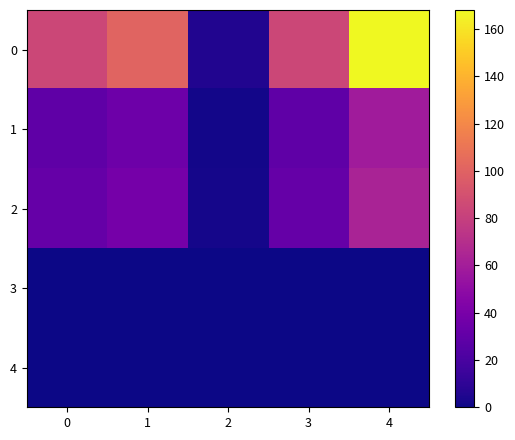

How many data points does each series have?

5